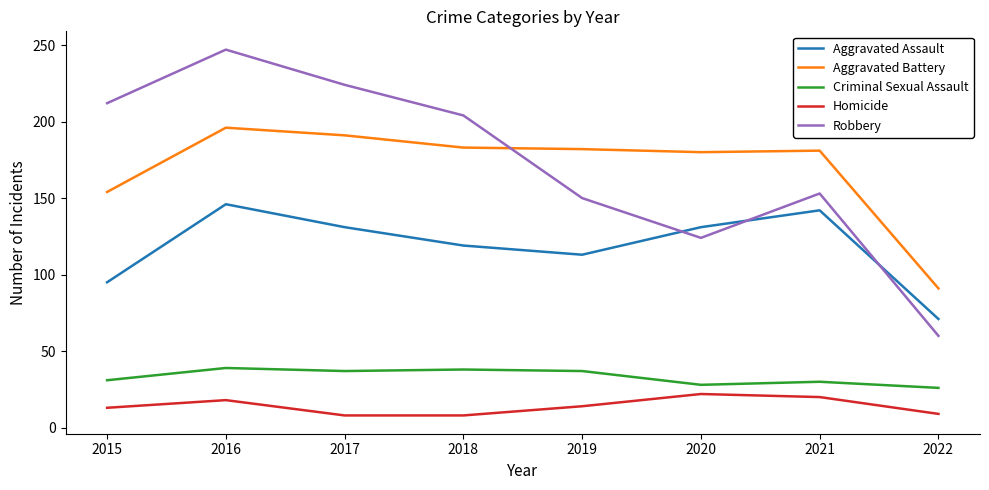

What is the difference between the maximum and minimum values in the Criminal Sexual Assault series?

13